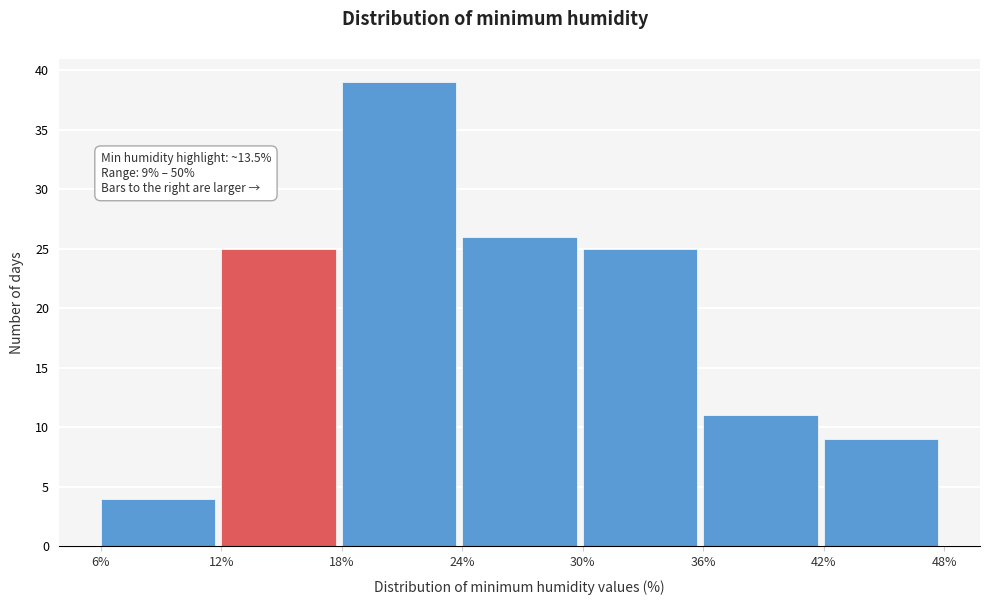

Over which range of the x-axis is the bar tallest?

18% to 24%